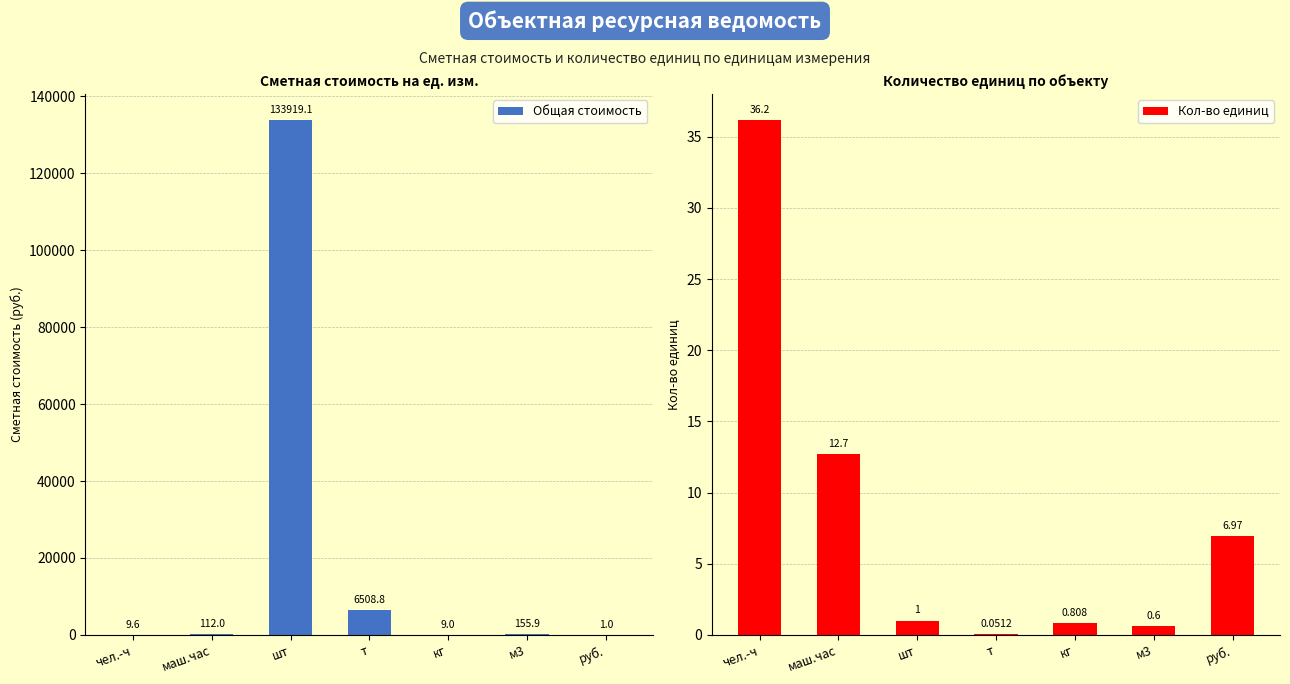

Which has a higher value, т or руб.?

т